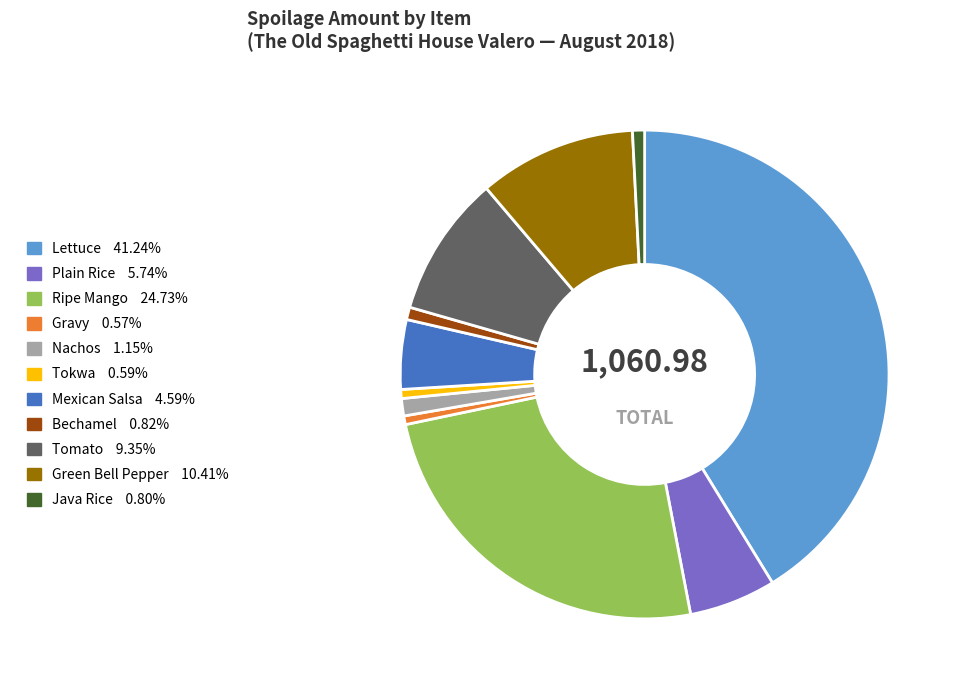

Approximately how many times larger is the value at Mexican Salsa 4.59% compared to Bechamel 0.82%?

5.6